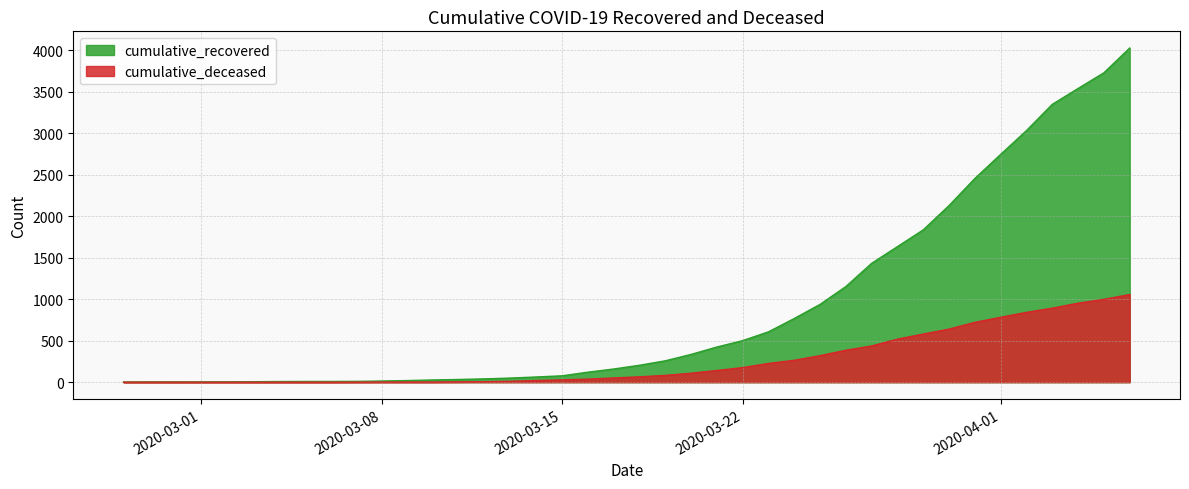

Is it true that cumulative_recovered equals 39 at 2020-03-15?

False